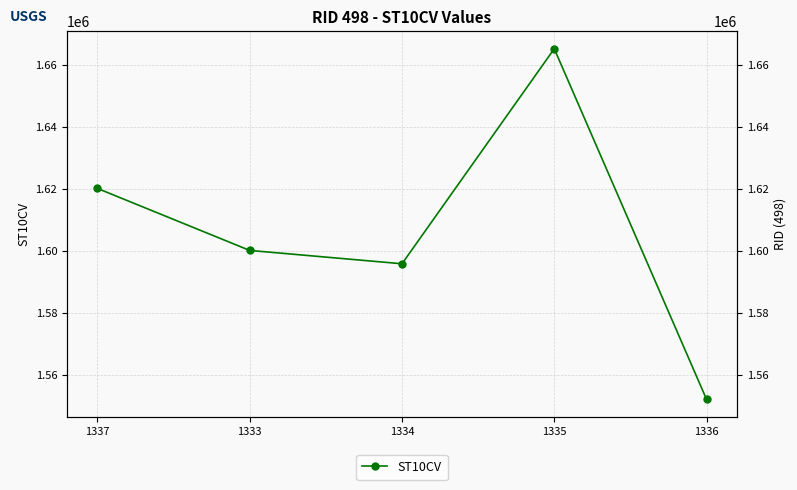

What is the change in value from 1337 to 1336?

-68000